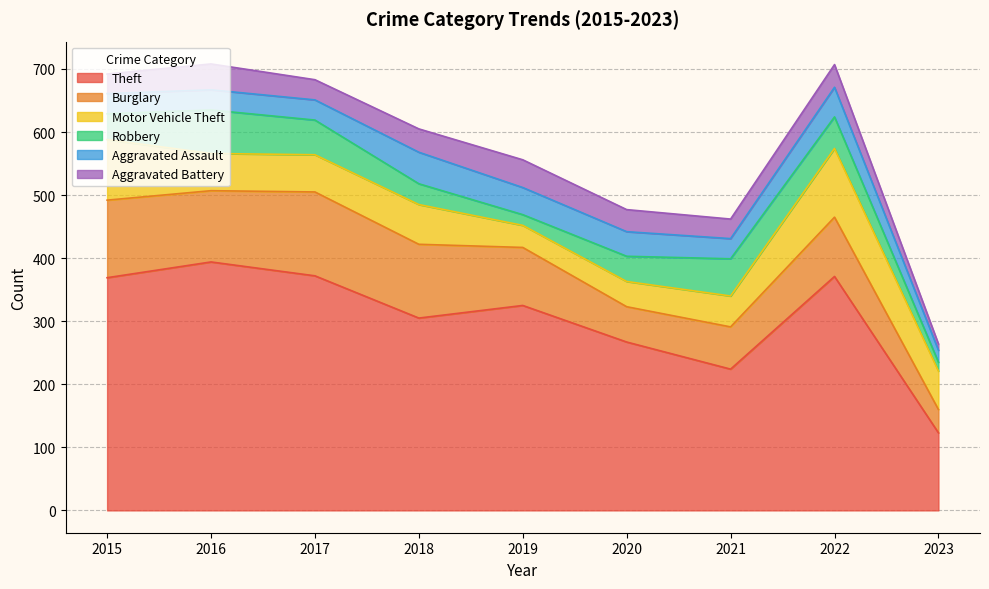

Which category has the lowest value in the Burglary series?

2023